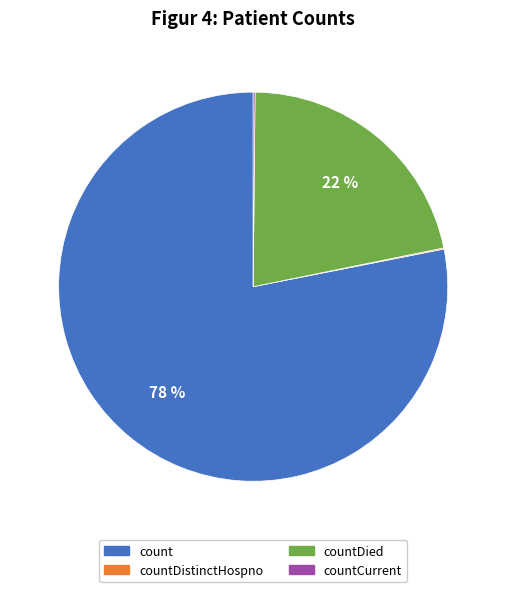

What is the largest slice in the pie chart?

count